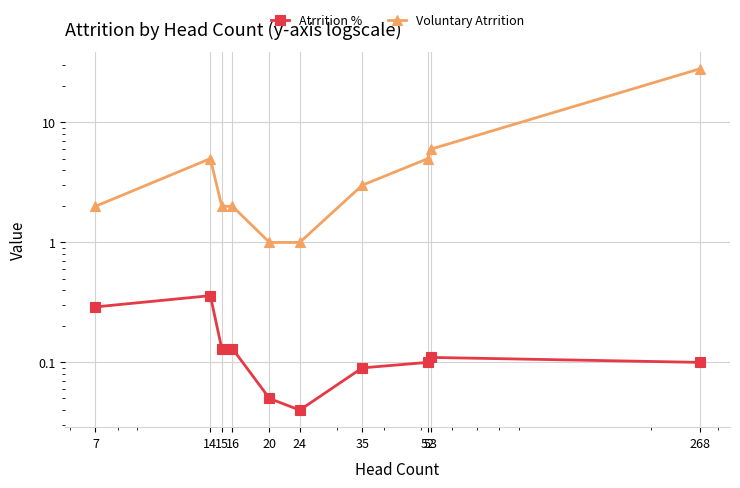

What is the spread (max minus min) of values at 7?

1.7